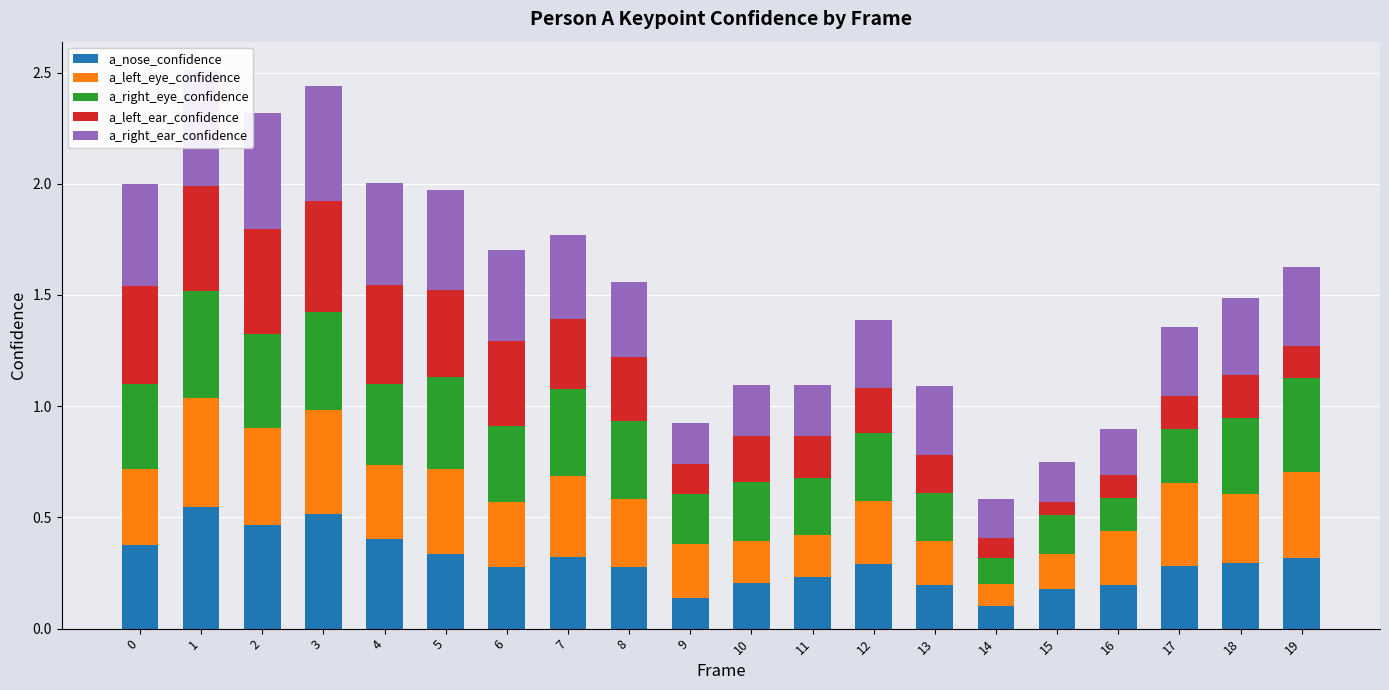

List the series in order of their peak value, highest first.

a_nose_confidence, a_right_ear_confidence, a_left_ear_confidence, a_left_eye_confidence, a_right_eye_confidence